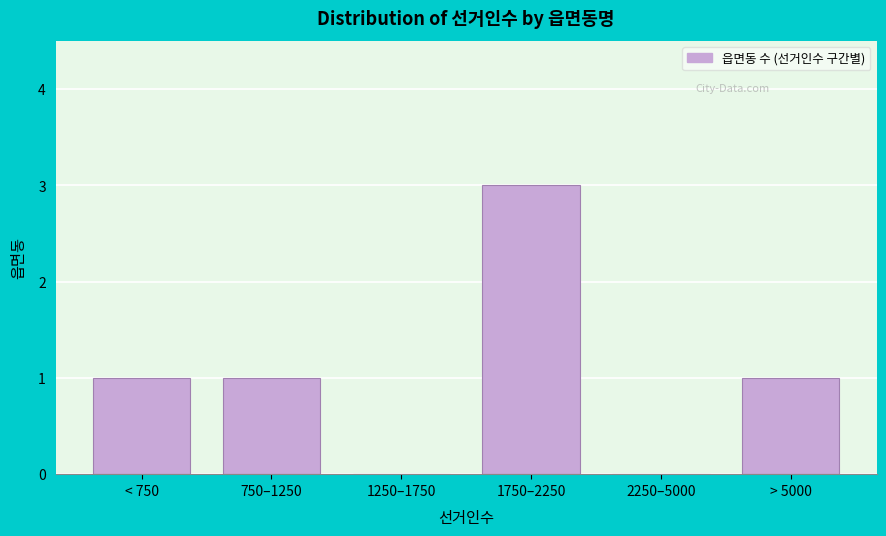

Reading left to right, list all the values displayed in this chart.

< 750=1	750–1250=1	1250–1750=0	1750–2250=3	2250–5000=0	> 5000=1